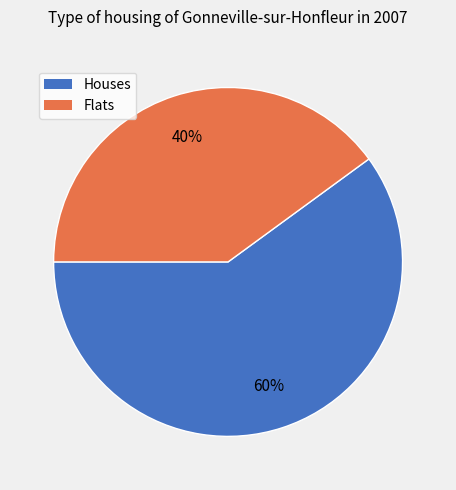

Does any single category account for the majority?

Yes